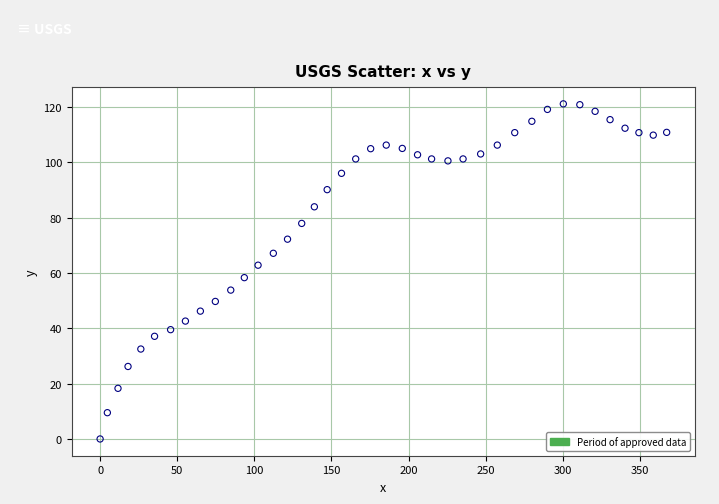

What is the range of X values (max minus min)?

367.3